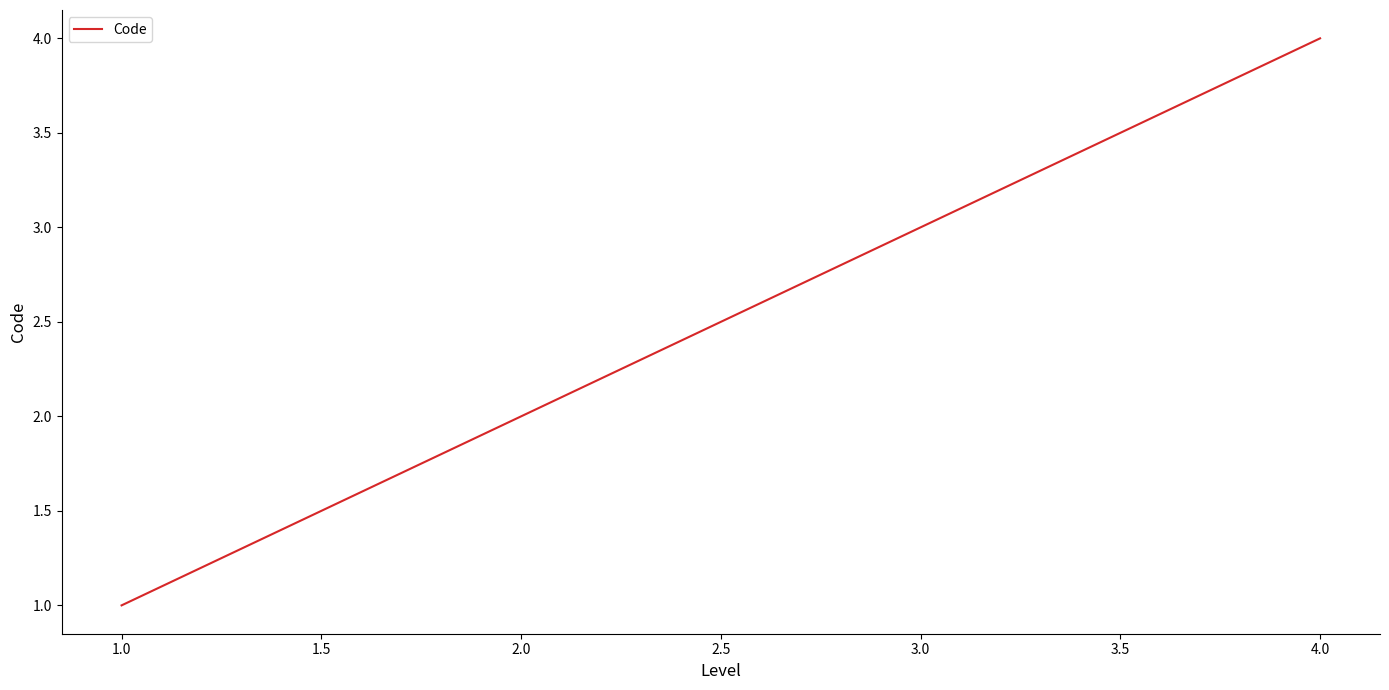

True or false: the data shows 7 at 2.0.

False